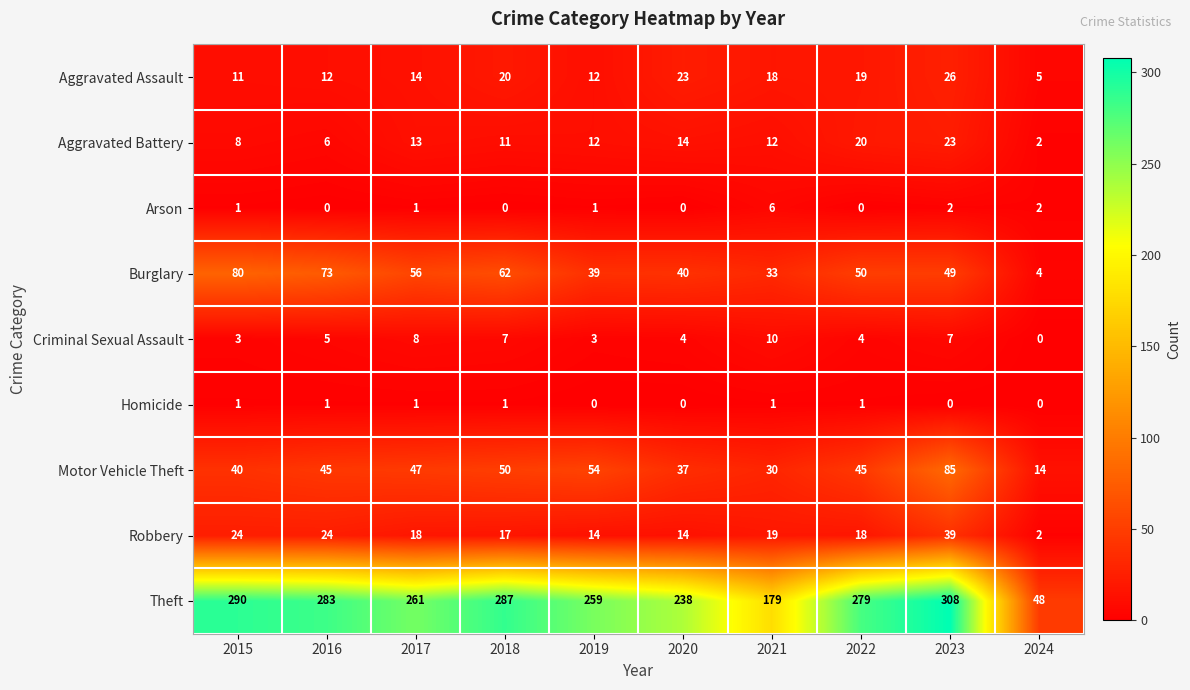

How many categories are shown in the chart?

10